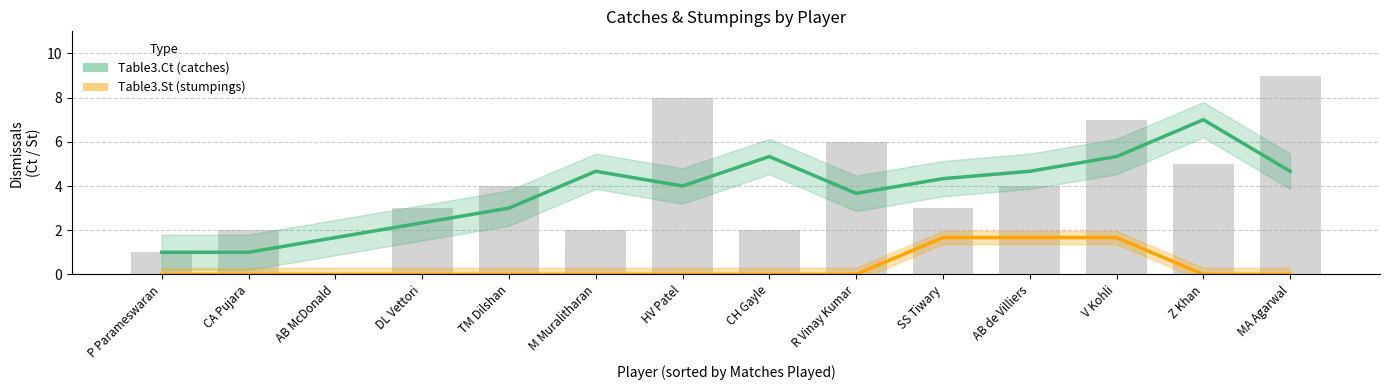

List the series in order of their peak value, lowest first.

Table3.St (stumpings), Table3.Ct (catches)